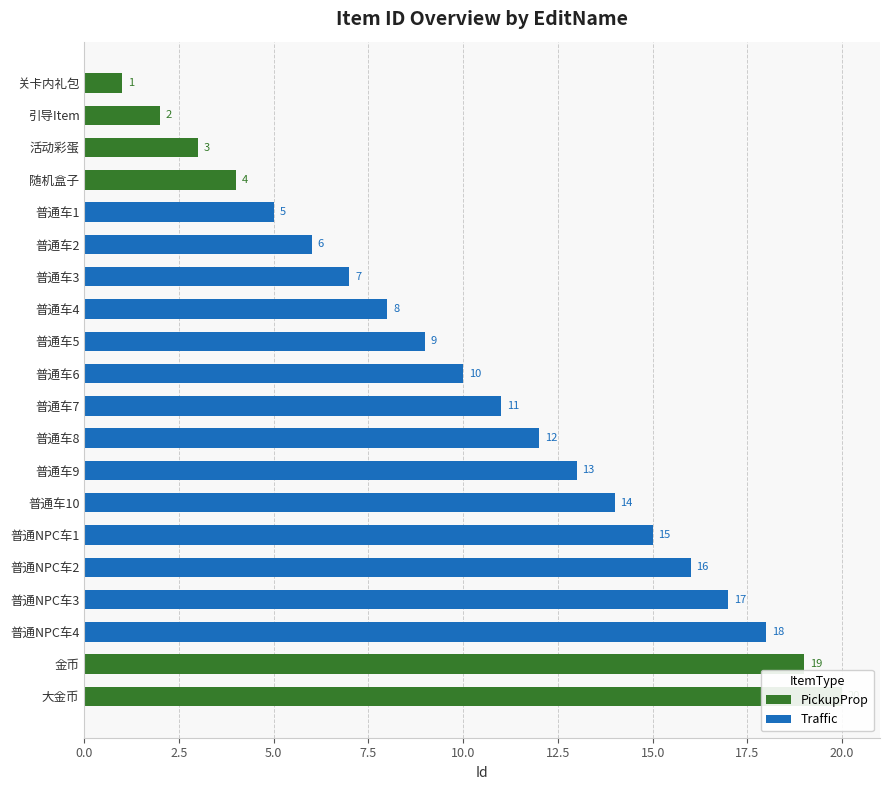

What position from the left is 普通NPC车3?

17